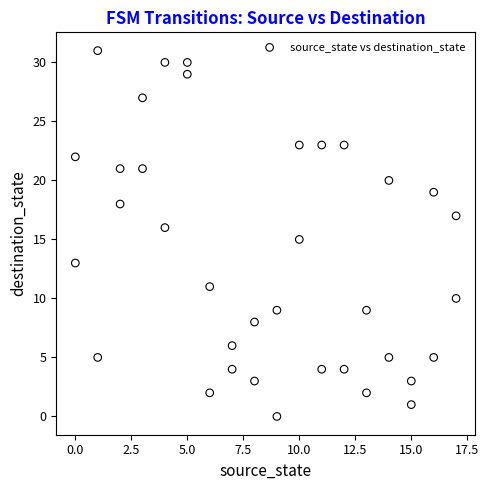

What is the range of Y values (max minus min)?

31